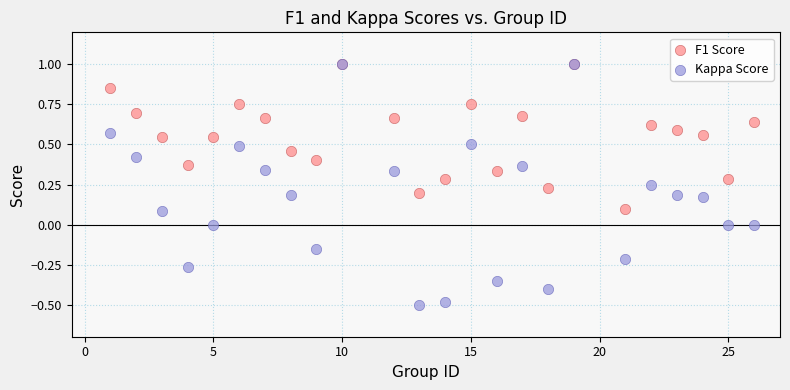

Which series contains the lowest Y value?

Kappa Score